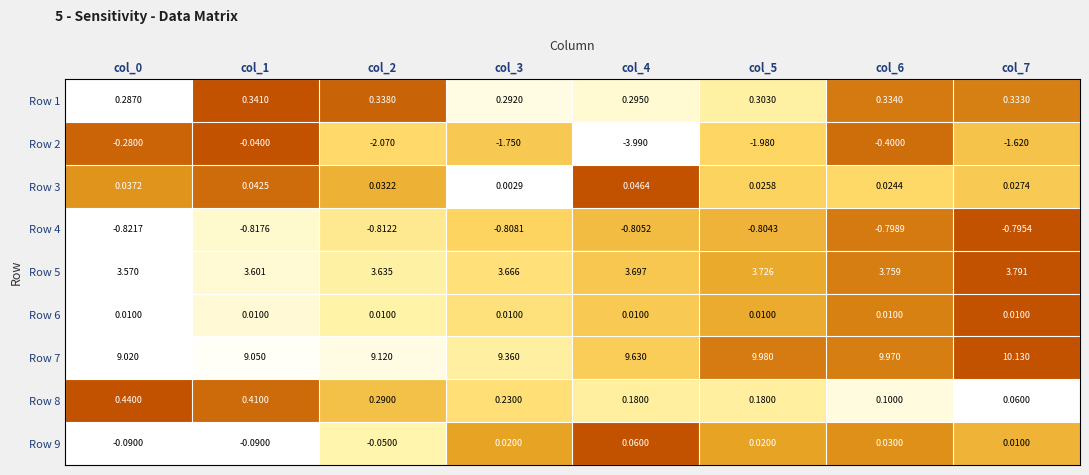

Which series has the largest range (max minus min)?

Row 2